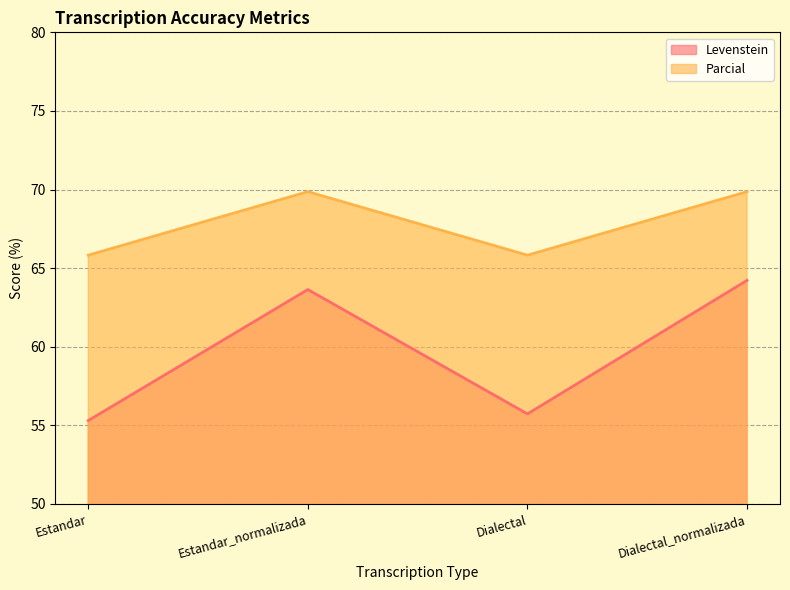

Count the Parcial values in the range 65 to 69.

2